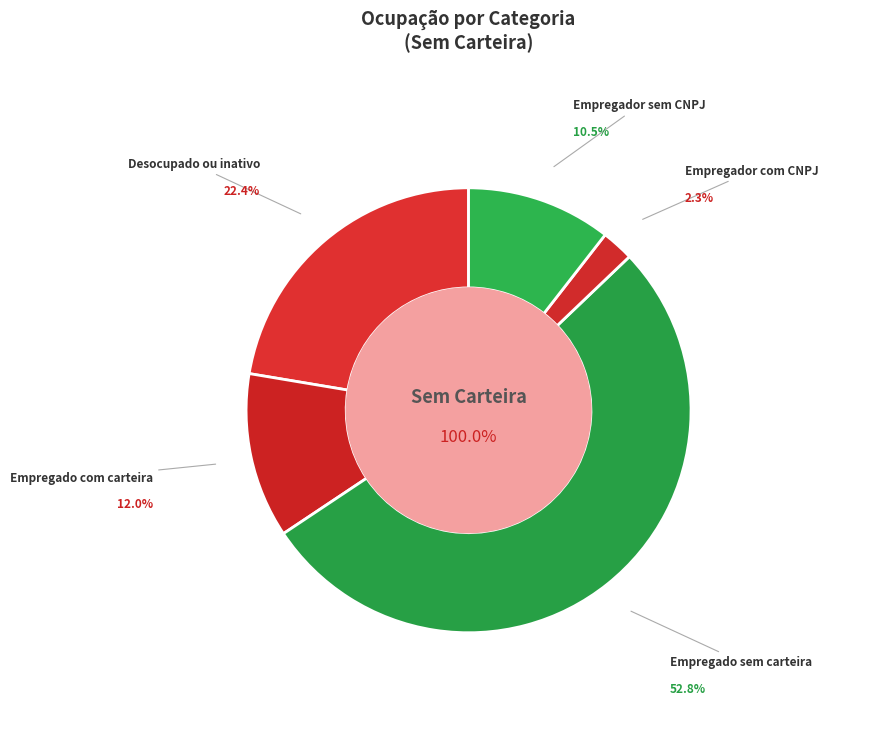

True or false: Desocupado ou inativo accounts for 22% of the total.

True